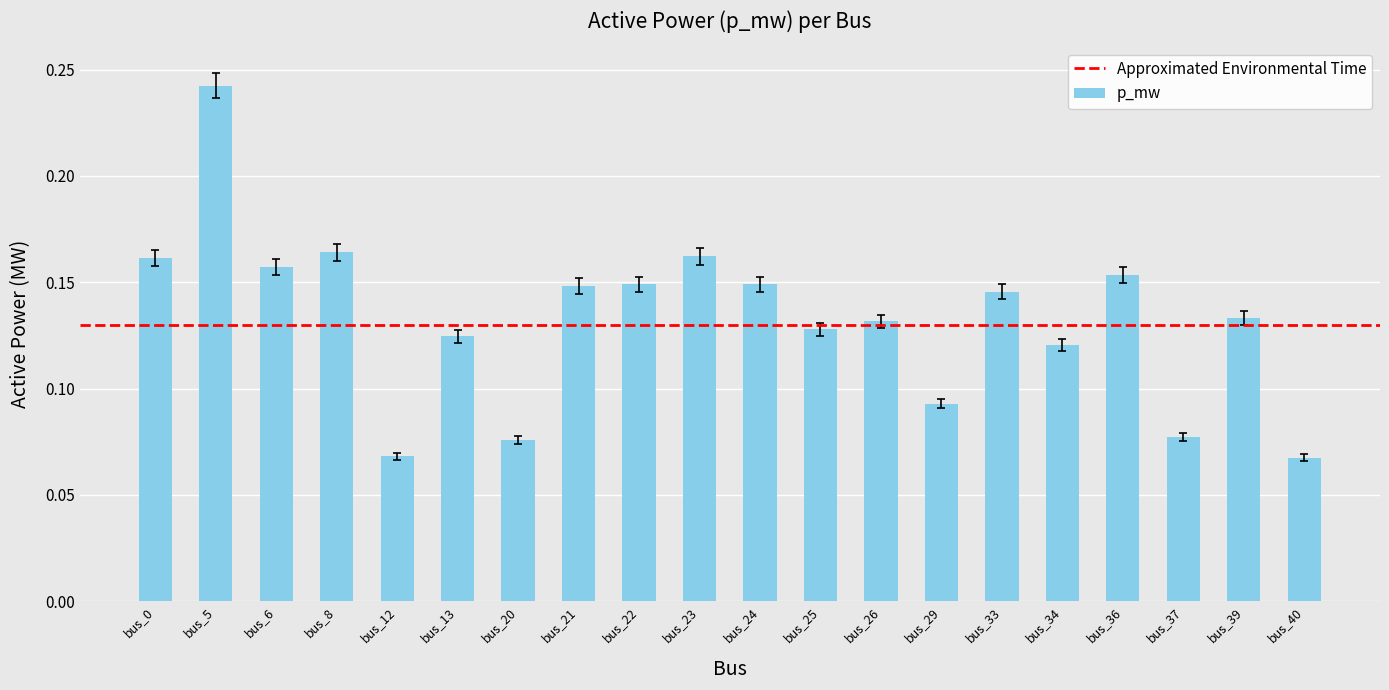

Count the values in the range 0 to 1.

20